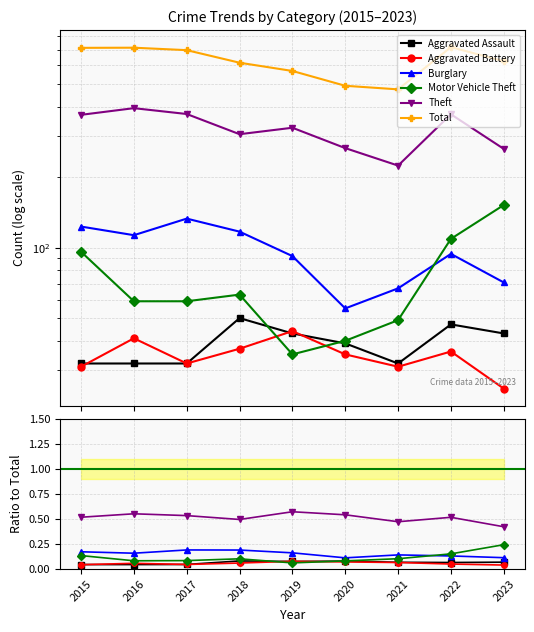

True or false: Motor Vehicle Theft and Aggravated Assault intersect in this chart.

True